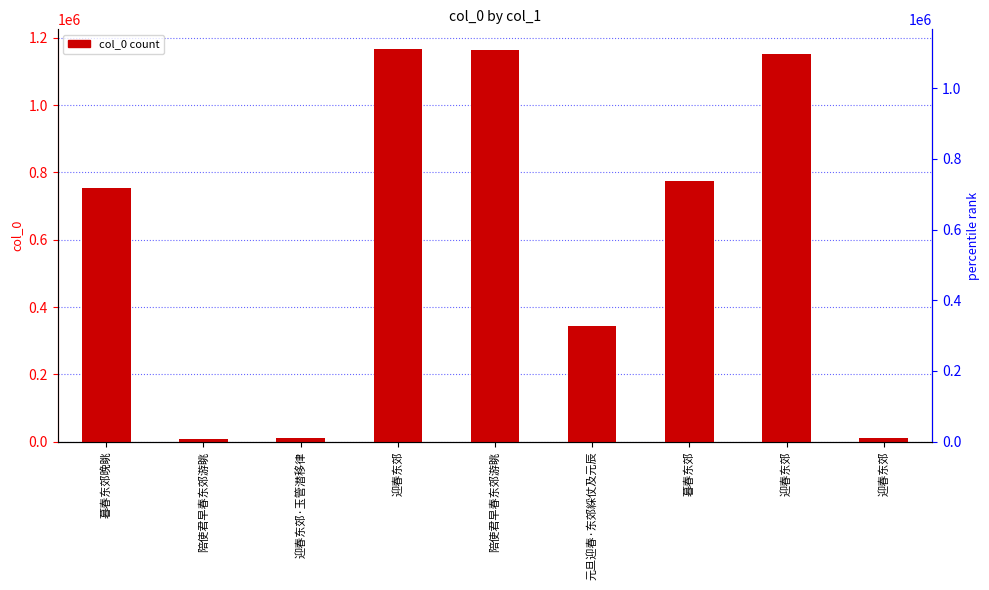

What is the change in value from 迎春东郊 to 暮春东郊?

-392298